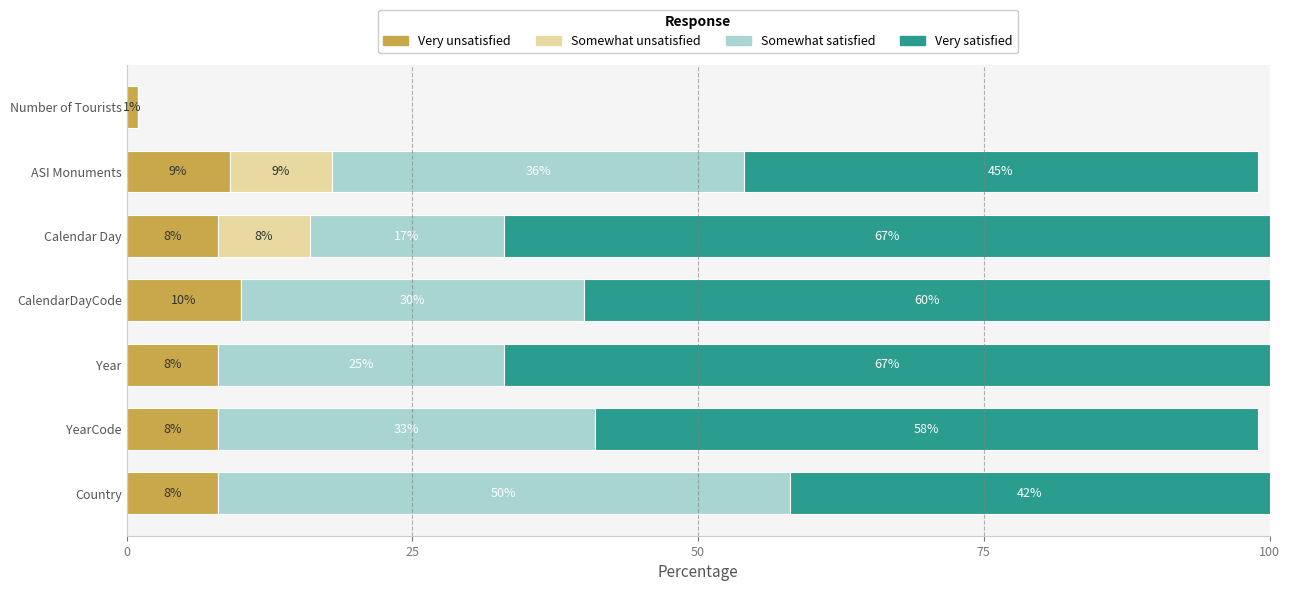

What is the total value across all series at CalendarDayCode?

100